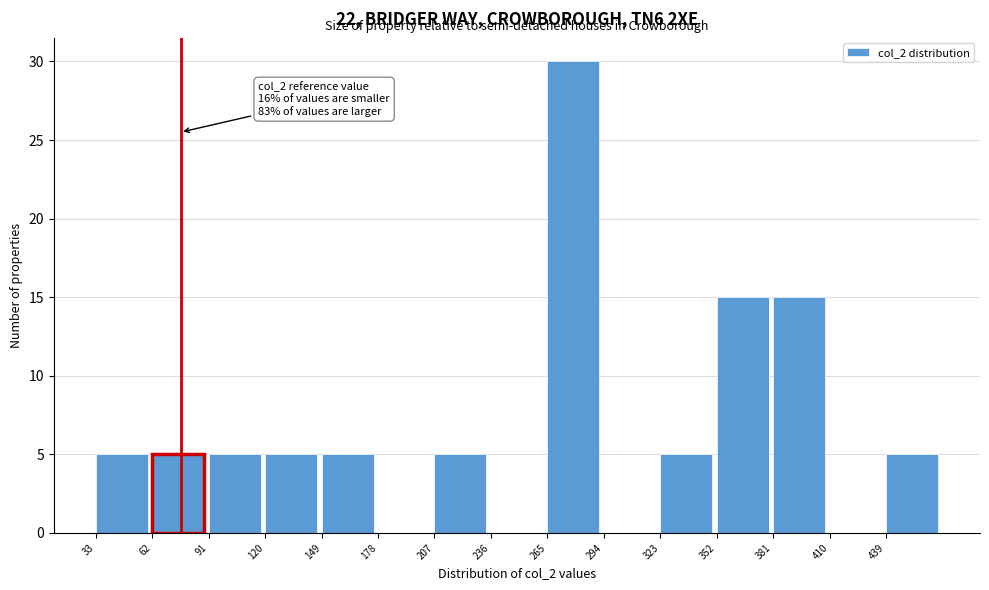

Over which range of the x-axis is the bar tallest?

265 to 294